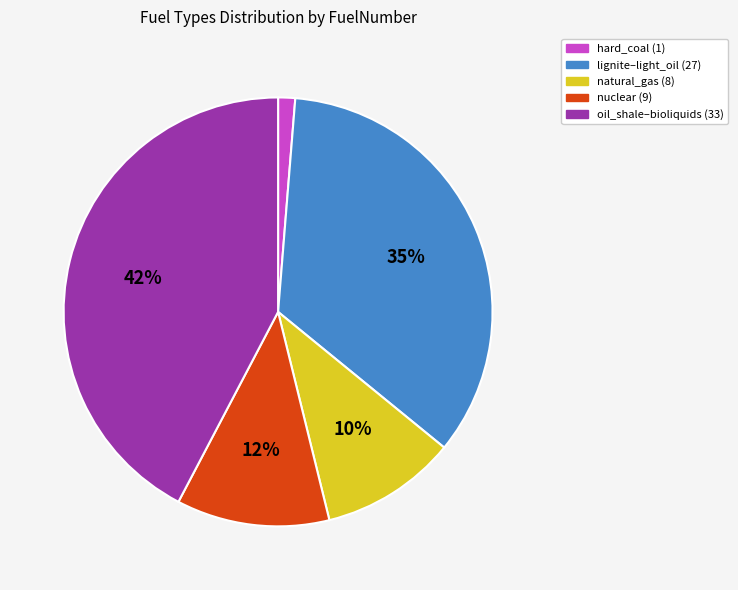

Is the sum of nuclear (9) and lignite–light_oil (27) greater than half?

No